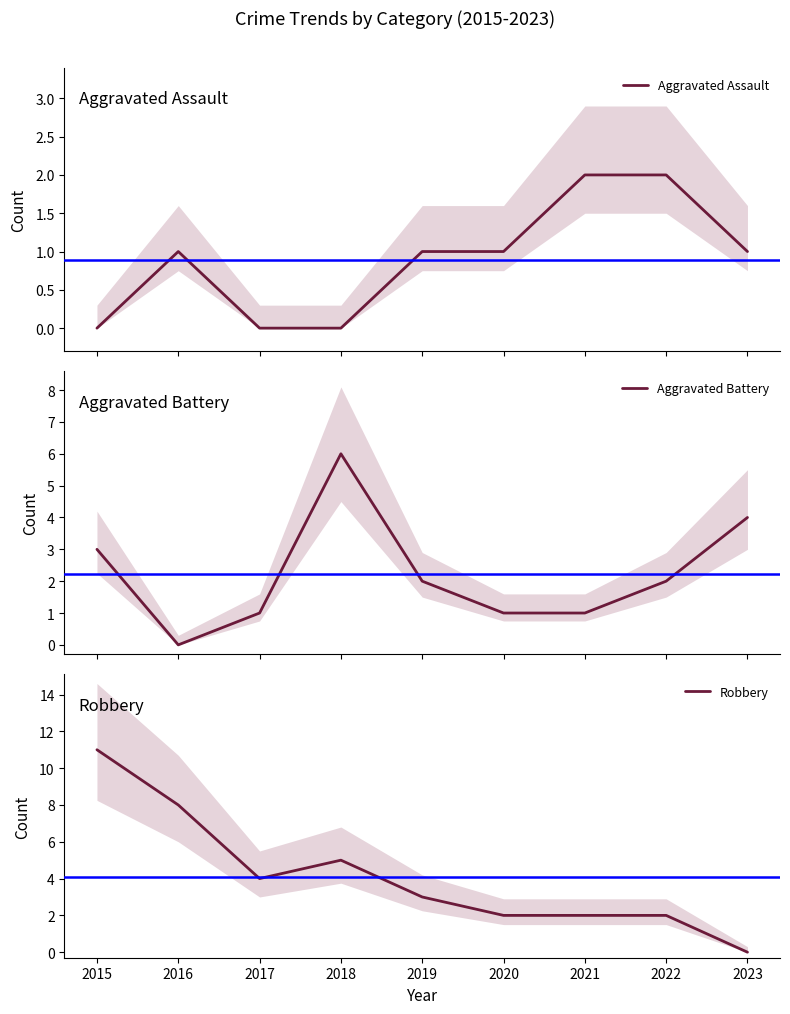

True or false: Robbery has a value of 2 at 2022.

True